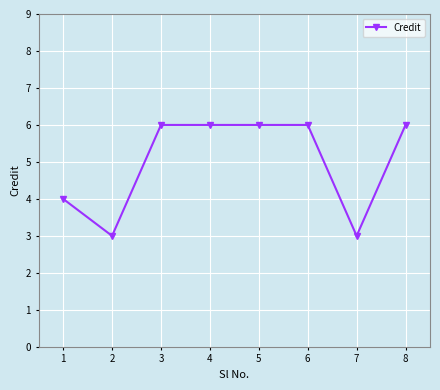

The chart shows a value of 6 at 8. True or false?

True